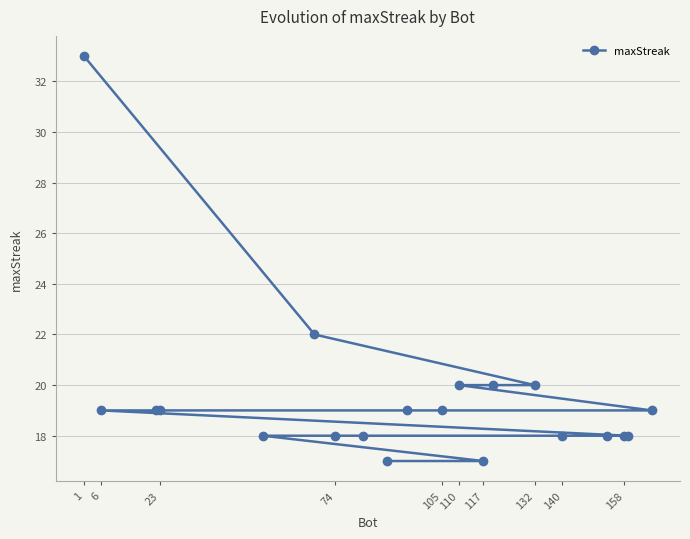

At which label does the data first exceed 19?

1